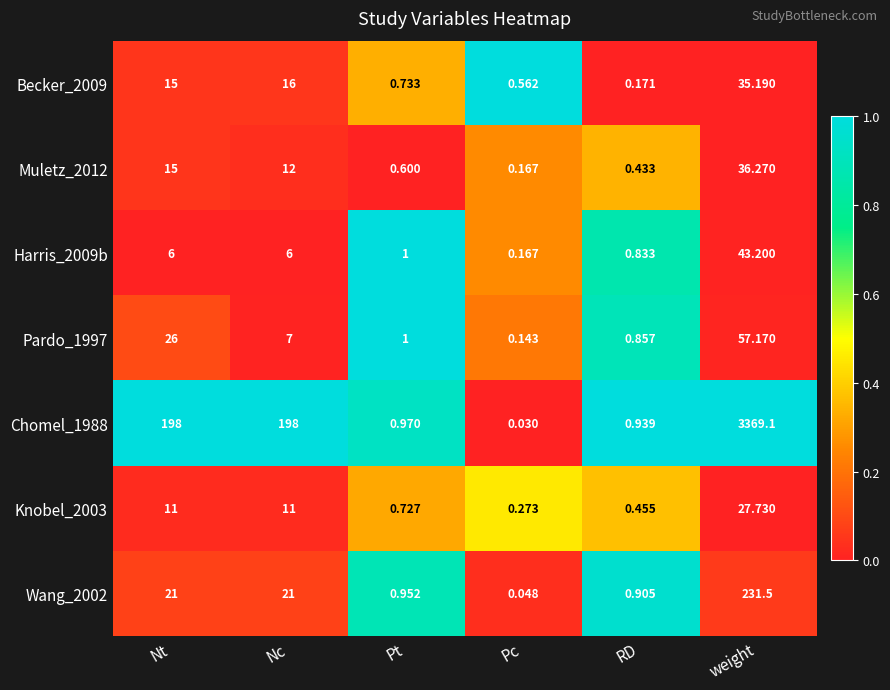

At which label is Pardo_1997 closest to 28?

Nt